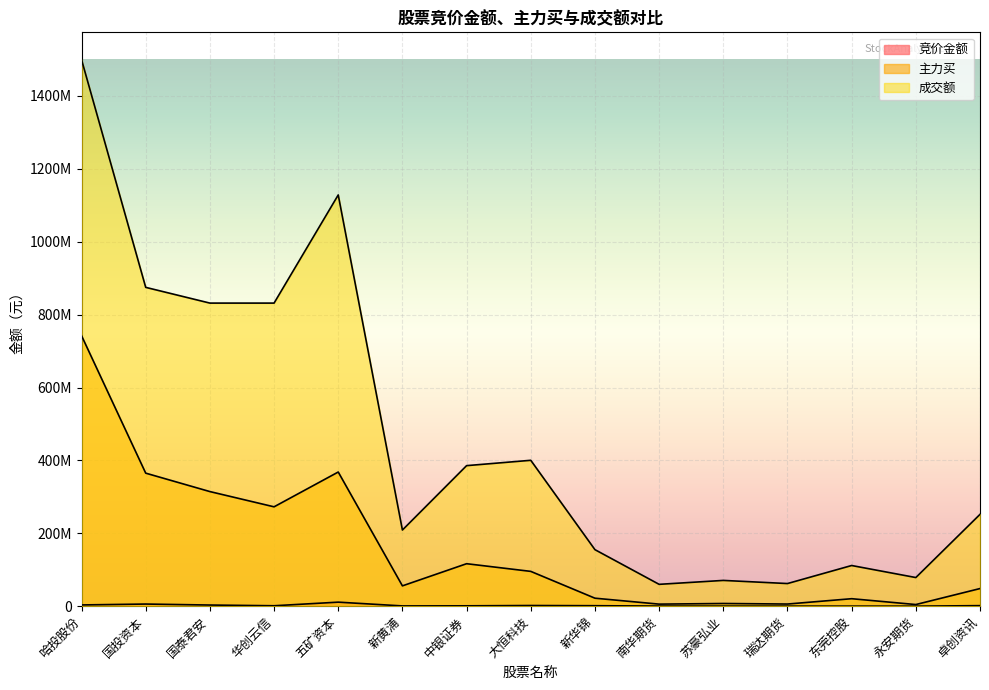

Between 苏豪弘业 and 卓创资讯, which is larger?

卓创资讯